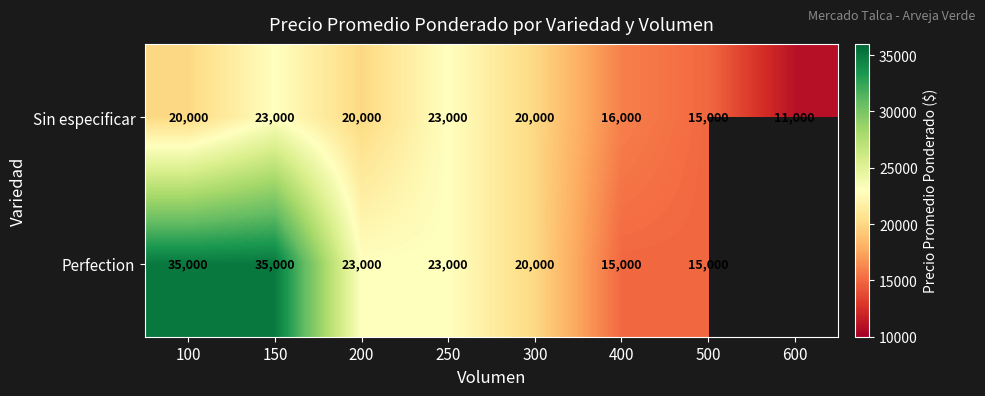

Which series changed the most between 400 and 500?

Sin especificar